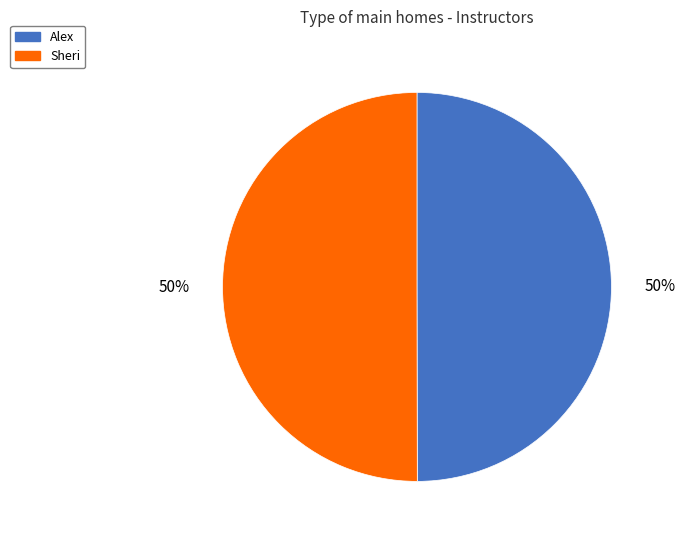

To the nearest percent, what portion does Sheri represent?

50%